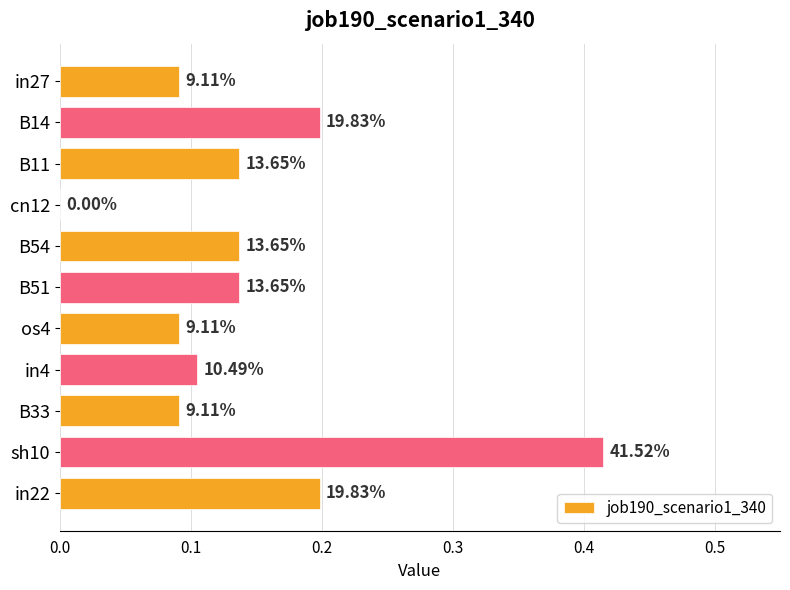

Are the bars horizontal?

Yes